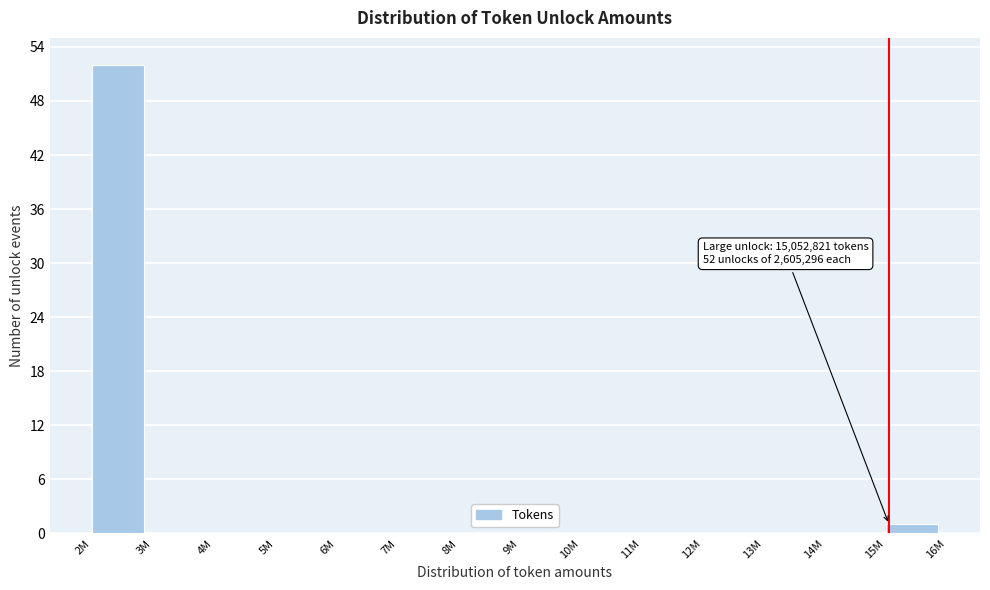

Reading left to right, extract all data points from this chart.

2M=52	3M=0	4M=0	5M=0	6M=0	7M=0	8M=0	9M=0	10M=0	11M=0	12M=0	13M=0	14M=0	15M=1